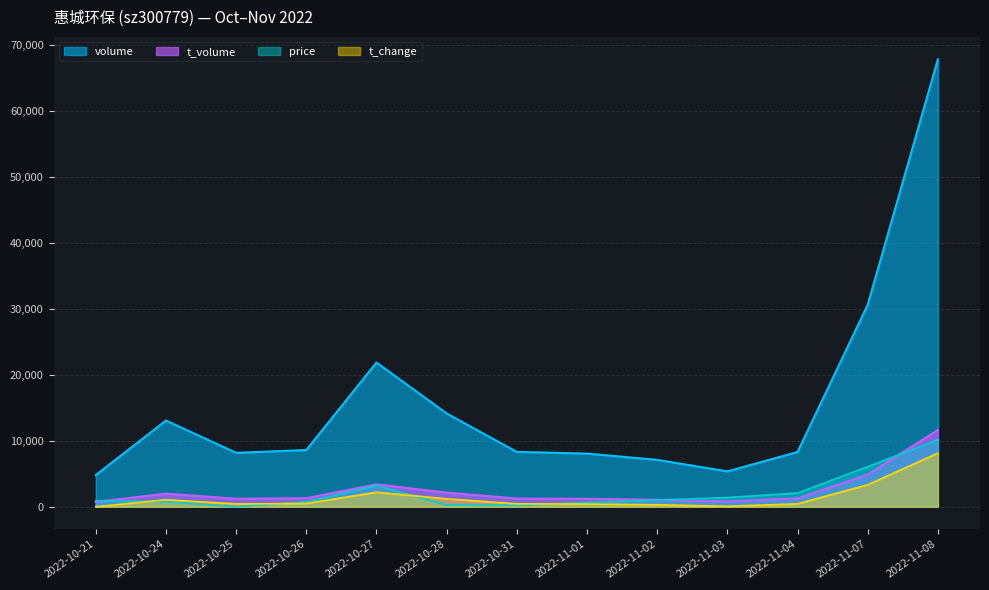

In t_change, how many points are higher than both neighbors (excluding endpoints)?

2